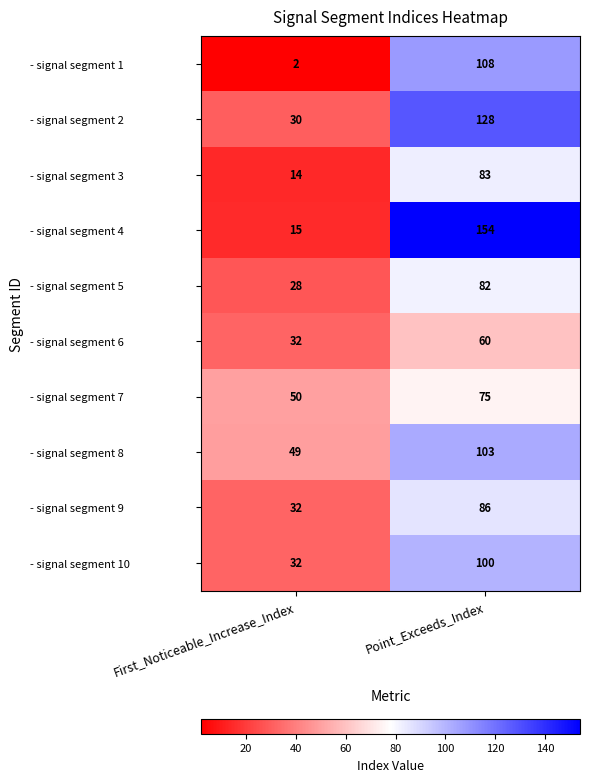

List the series in order of their peak value, lowest first.

- signal segment 6, - signal segment 7, - signal segment 5, - signal segment 3, - signal segment 9, - signal segment 10, - signal segment 8, - signal segment 1, - signal segment 2, - signal segment 4